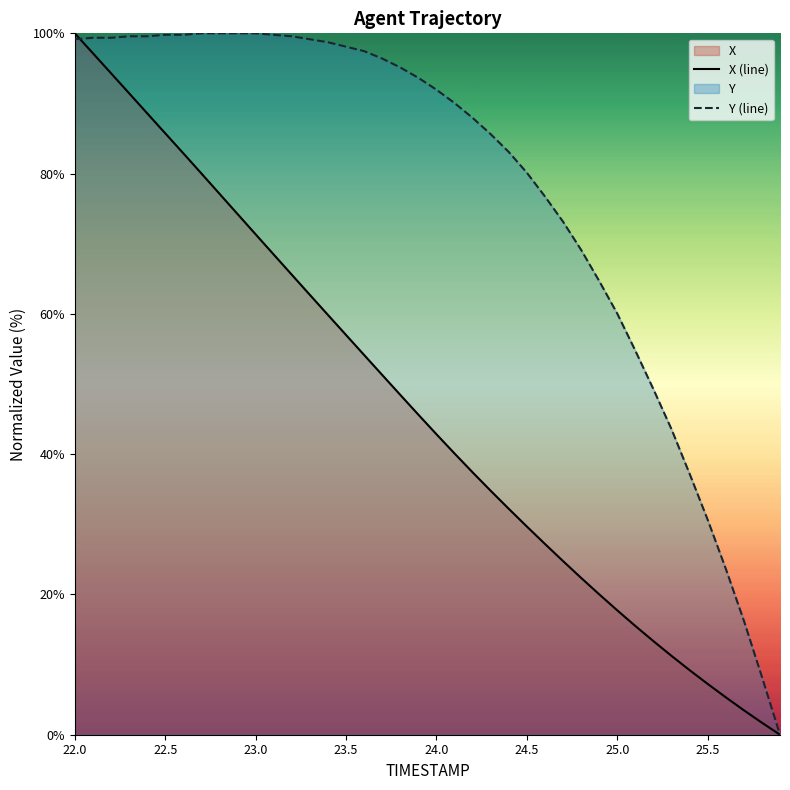

What is the spread (max minus min) of values at 23.5?

41.1